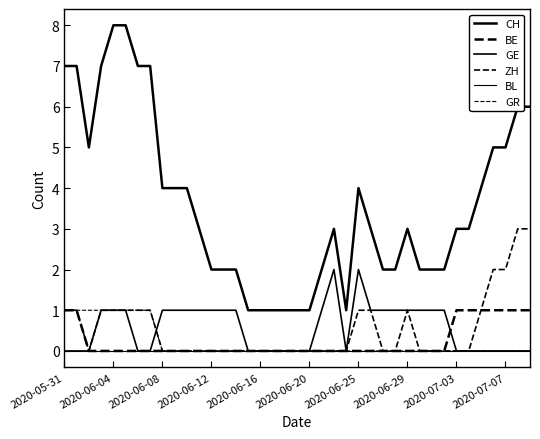

How many lines are shown in the chart?

6